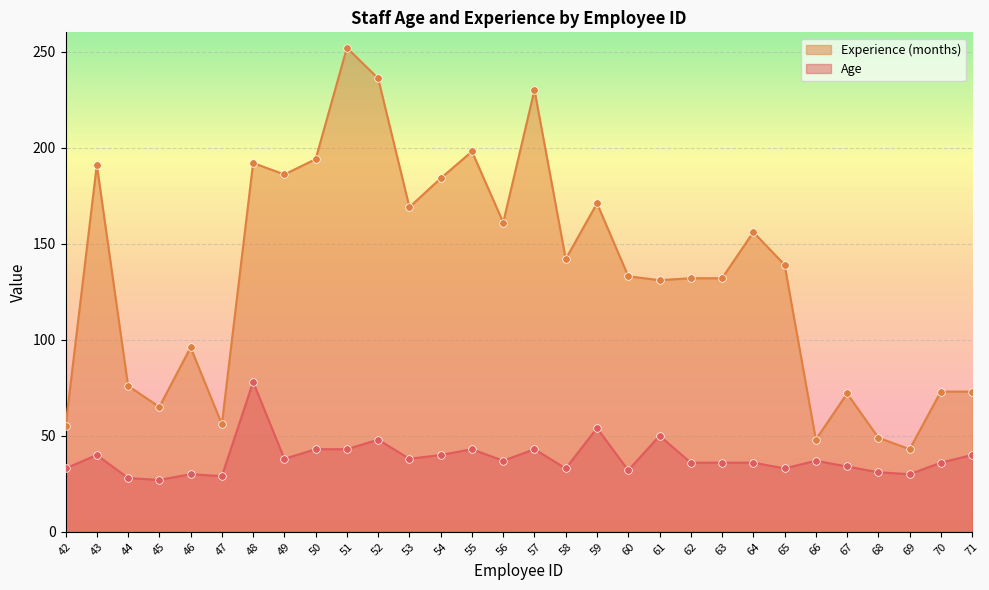

At how many categories does at least one series exceed 142?

13